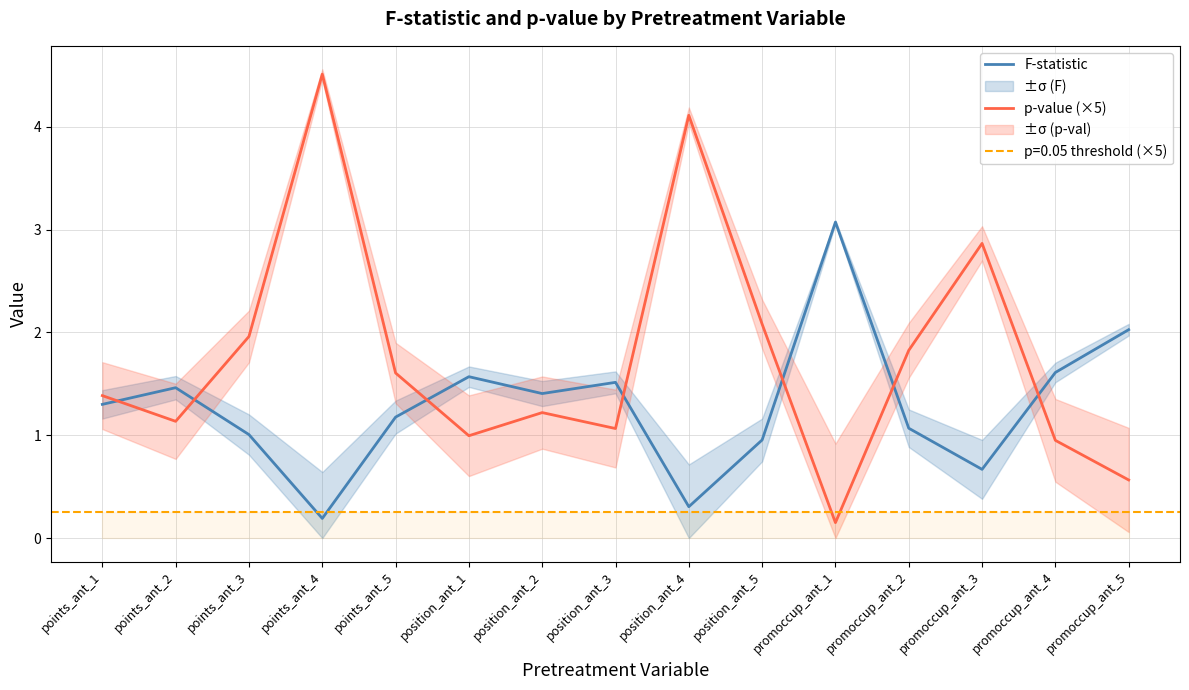

Rank the series by their average value, from lowest to highest.

F-statistic, p-value (×5)